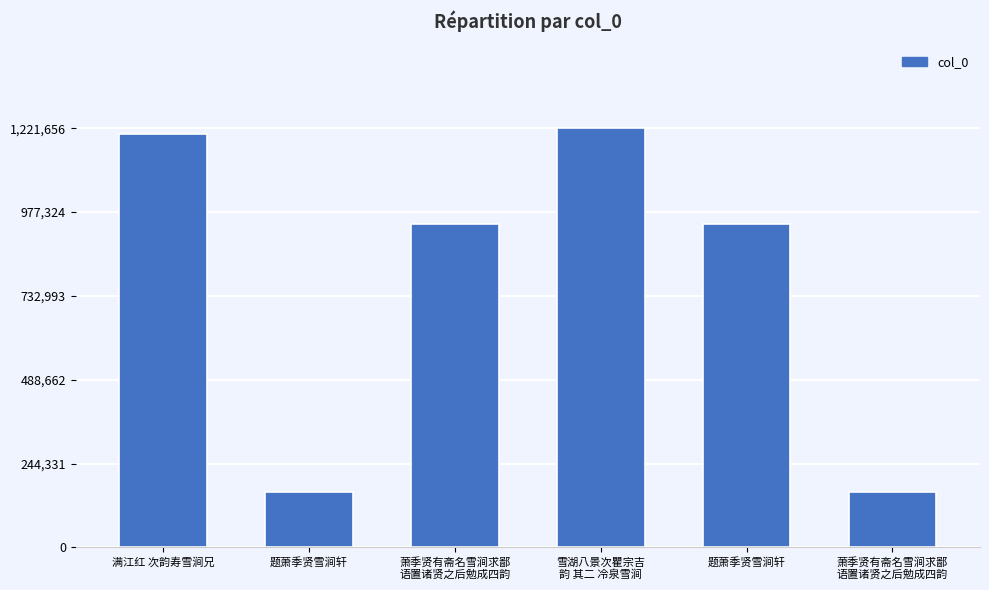

Where does the data first go above 941293?

满江红 次韵寿雪涧兄